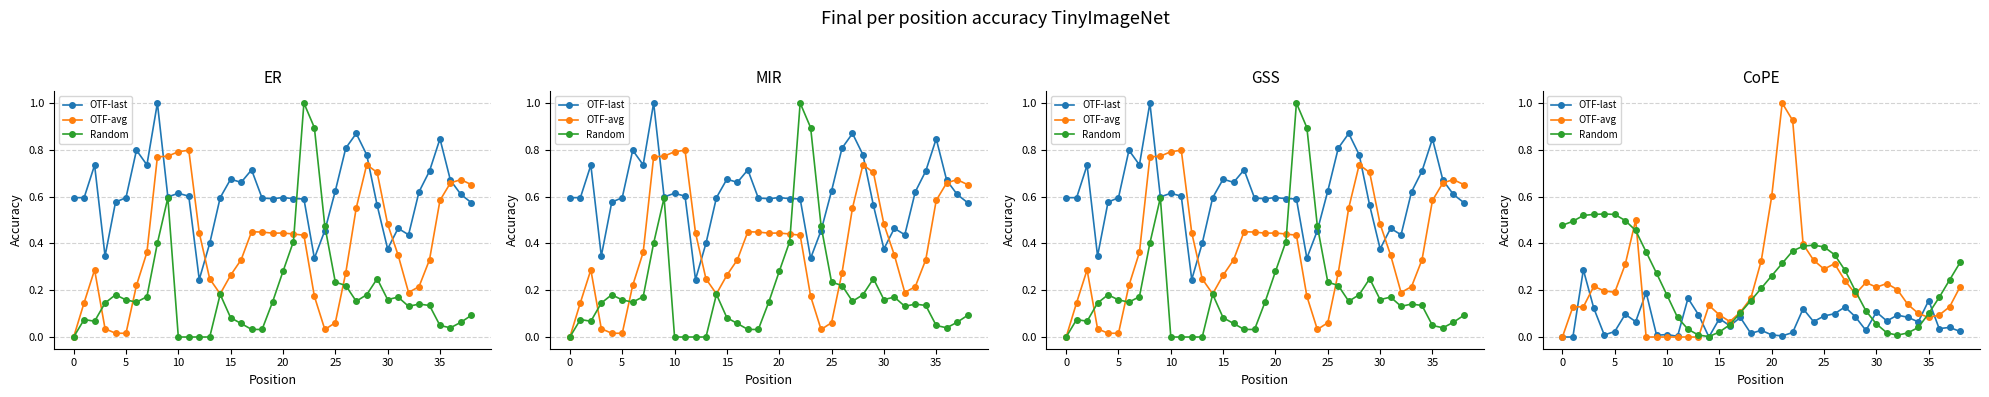

What is the label of the 36th point from the left?

35